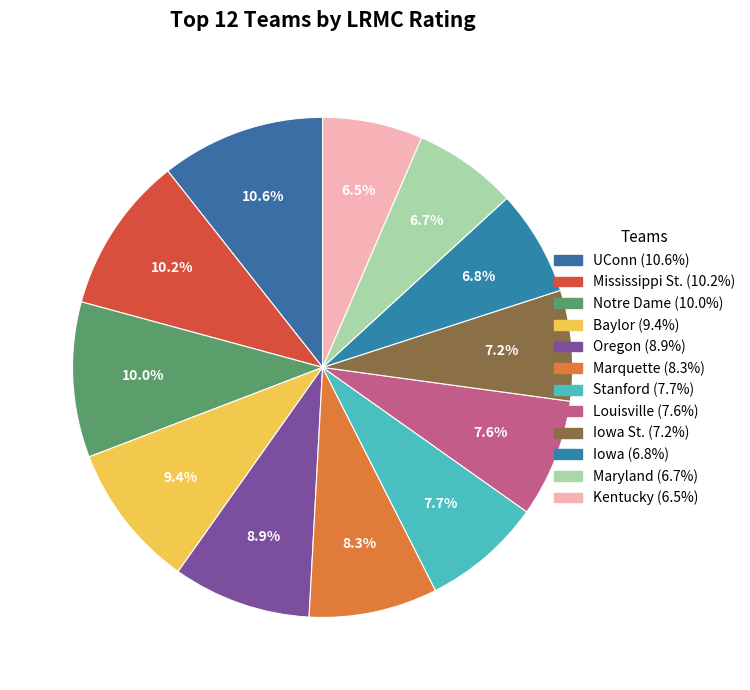

Count the number of slices in the pie.

12